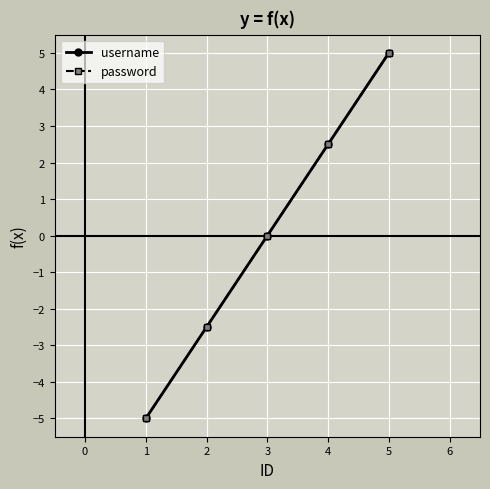

Is this an area chart (filled region under the line)?

No